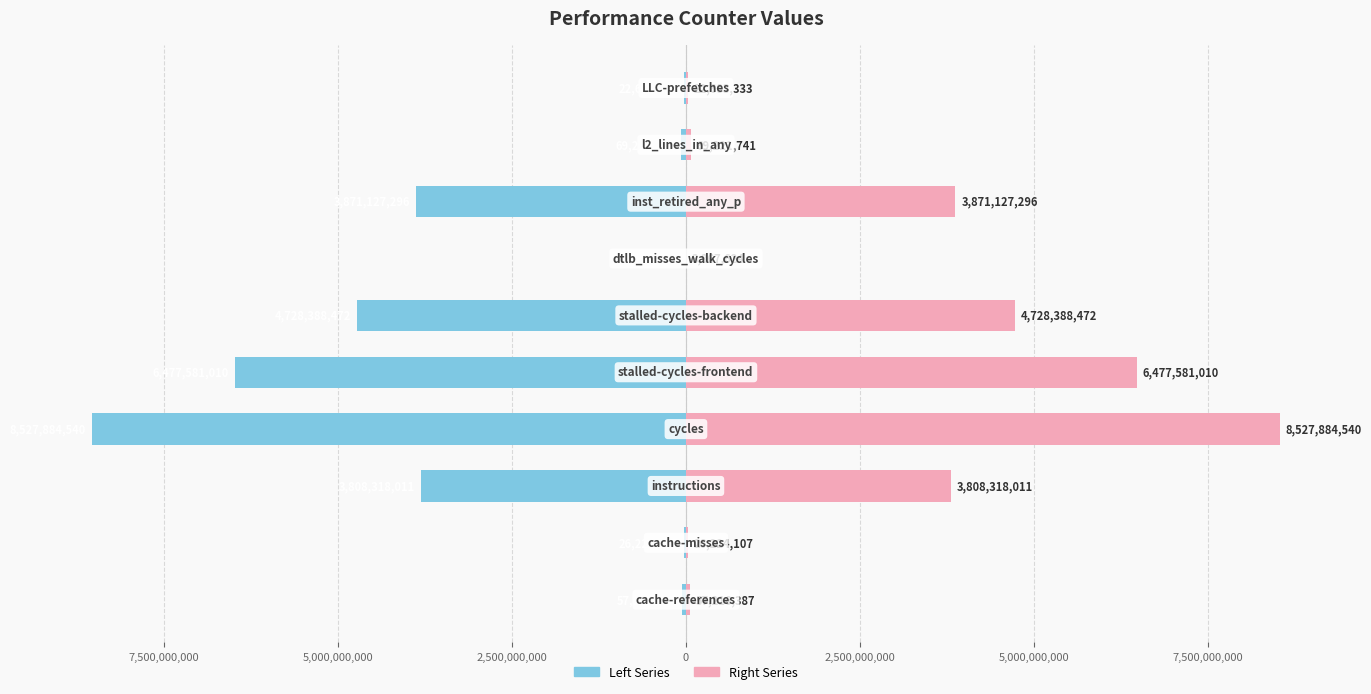

Rank the series by their maximum value, from lowest to highest.

Left Series, Right Series